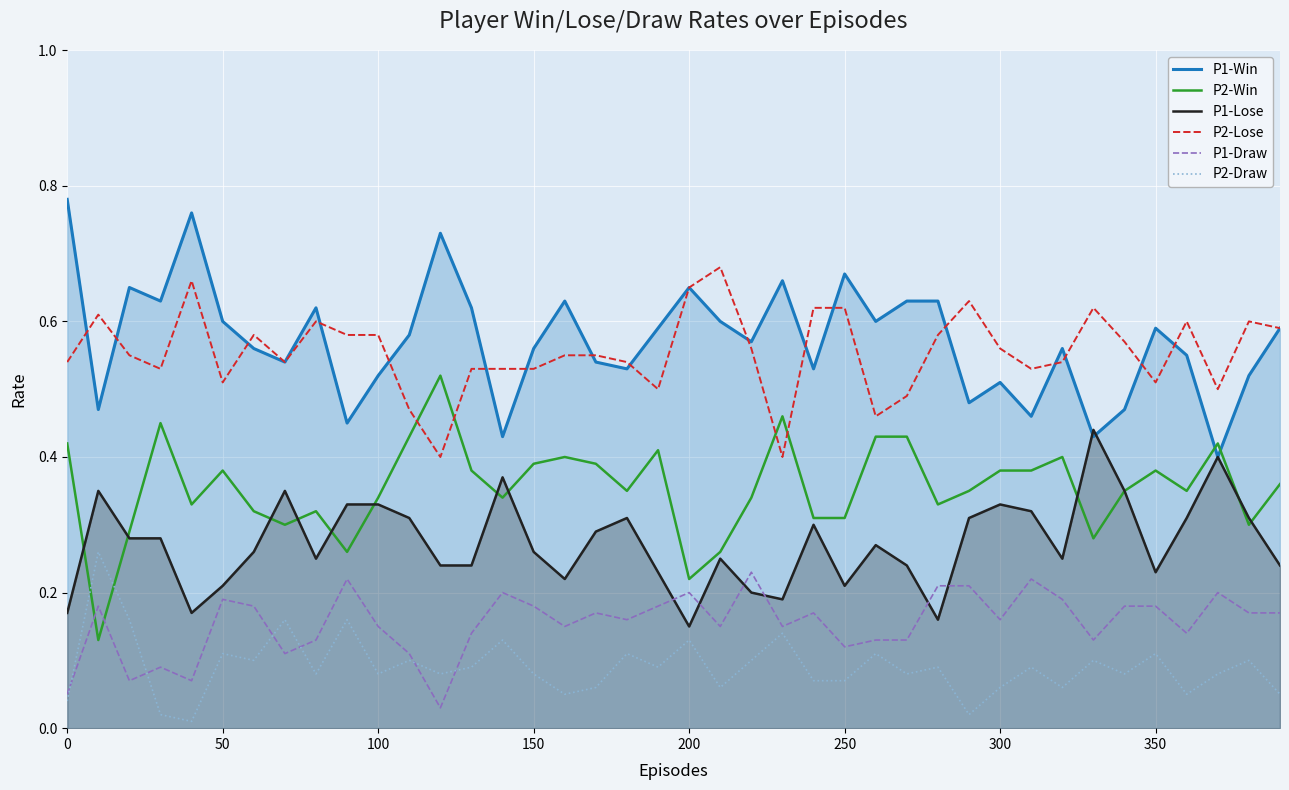

True or false: P1-Draw and P1-Win intersect in this chart.

False